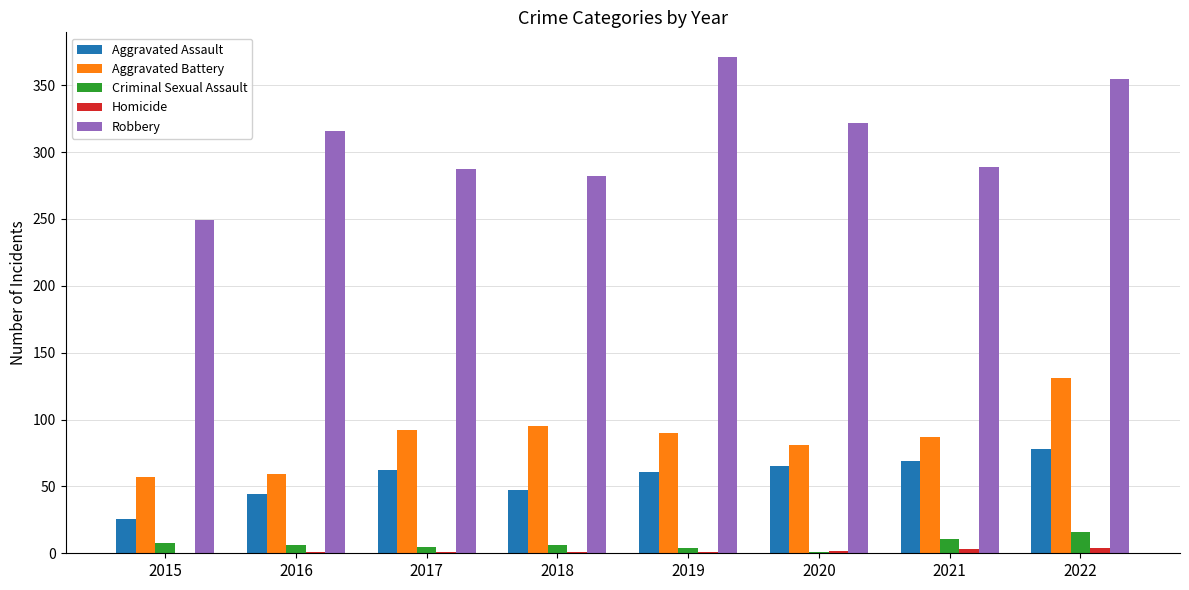

Count the number of categories in the chart.

8